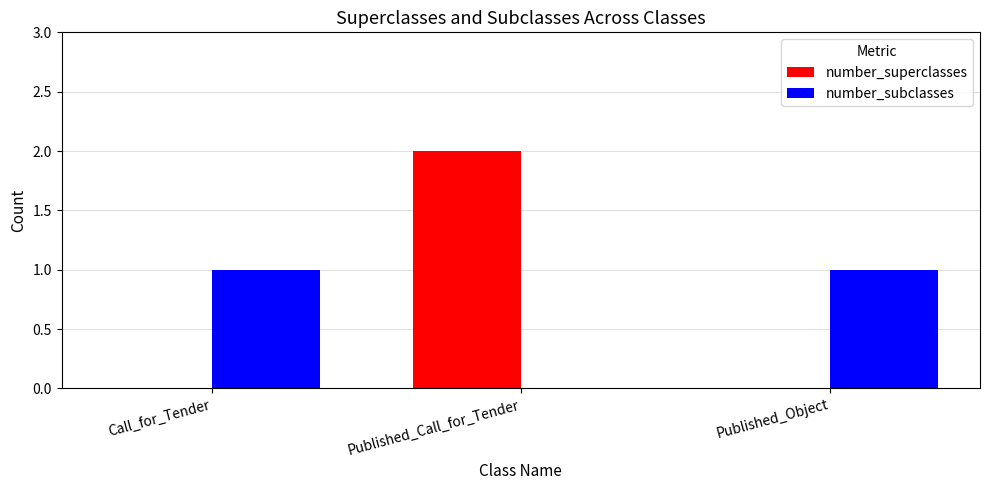

Which series changed the most between Call_for_Tender and Published_Call_for_Tender?

number_superclasses